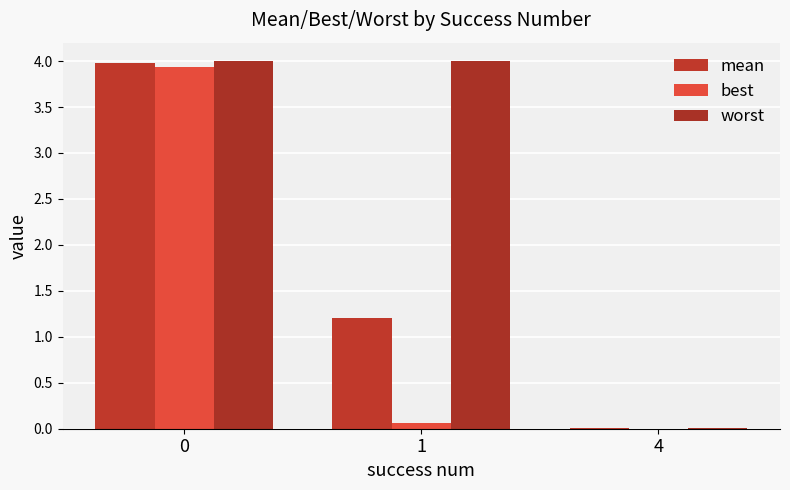

Count the number of categories in the chart.

3